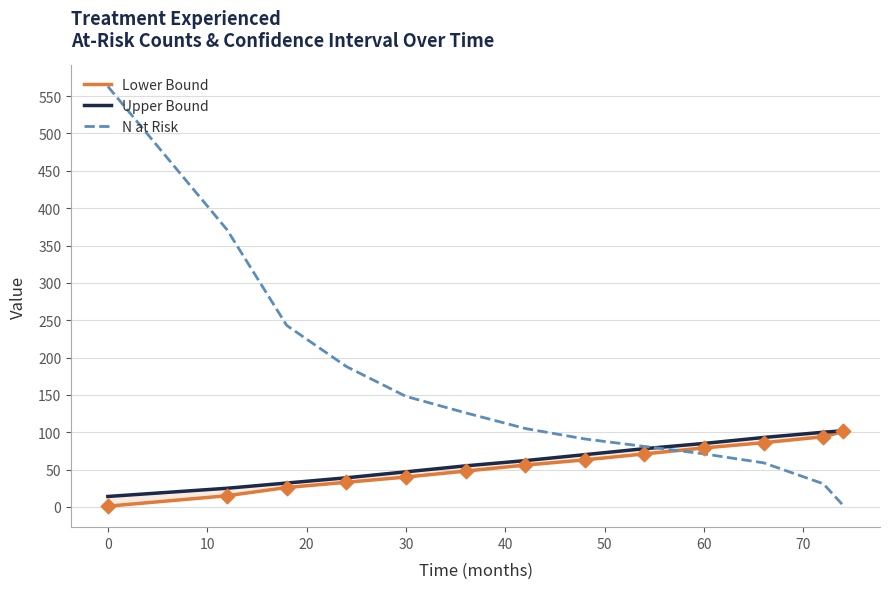

The value of N at Risk at 30 is 99. True or false?

False